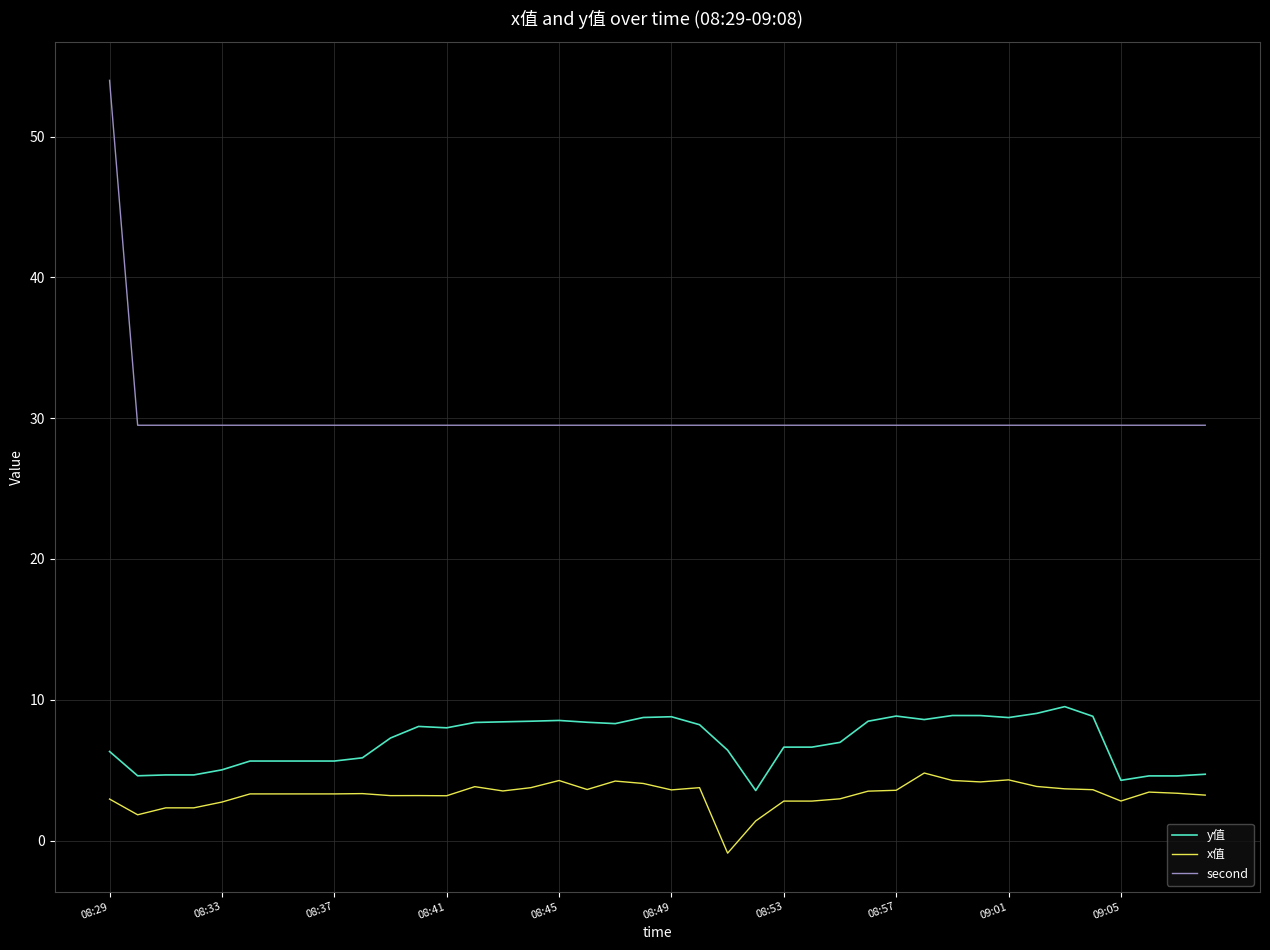

Count the number of data series in this chart.

3